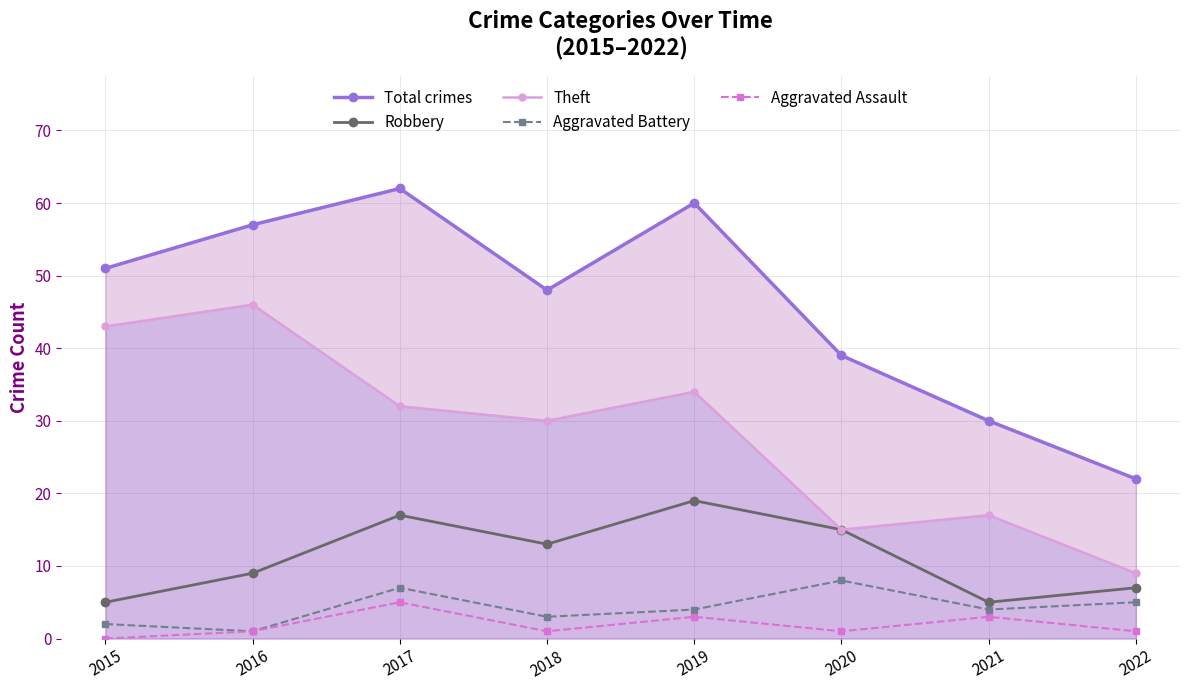

Reading left to right, list all the values displayed in this chart.

Total crimes: 51	57	62	48	60	39	30	22
Robbery: 5	9	17	13	19	15	5	7
Theft: 43	46	32	30	34	15	17	9
Aggravated Battery: 2	1	7	3	4	8	4	5
Aggravated Assault: 0	1	5	1	3	1	3	1